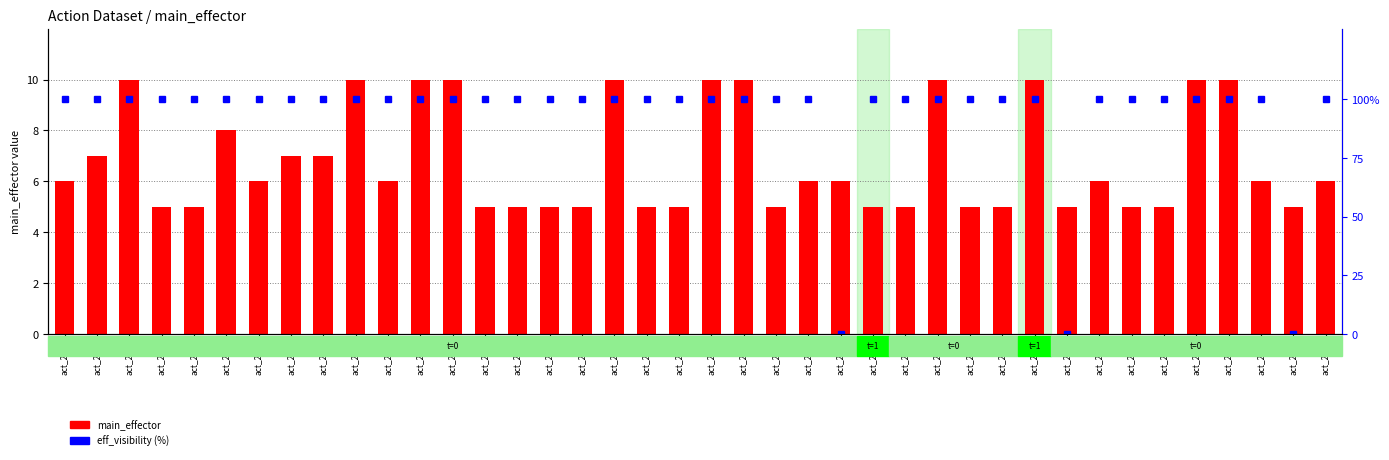

What is the sum of the eff_visibility values at act_252 and act_240?

200